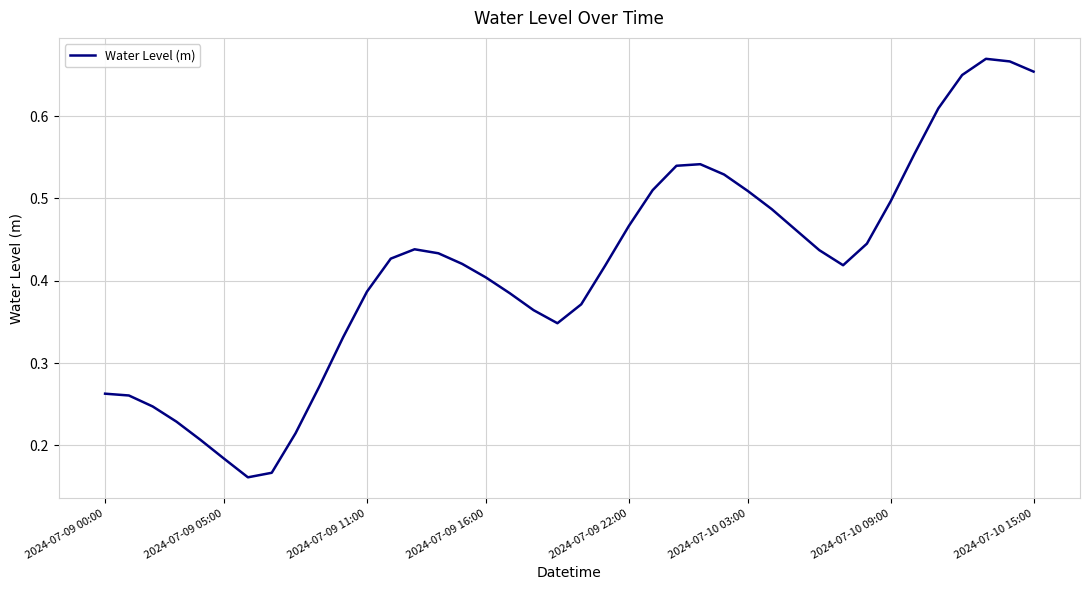

How many values are between 0 and 1?

40